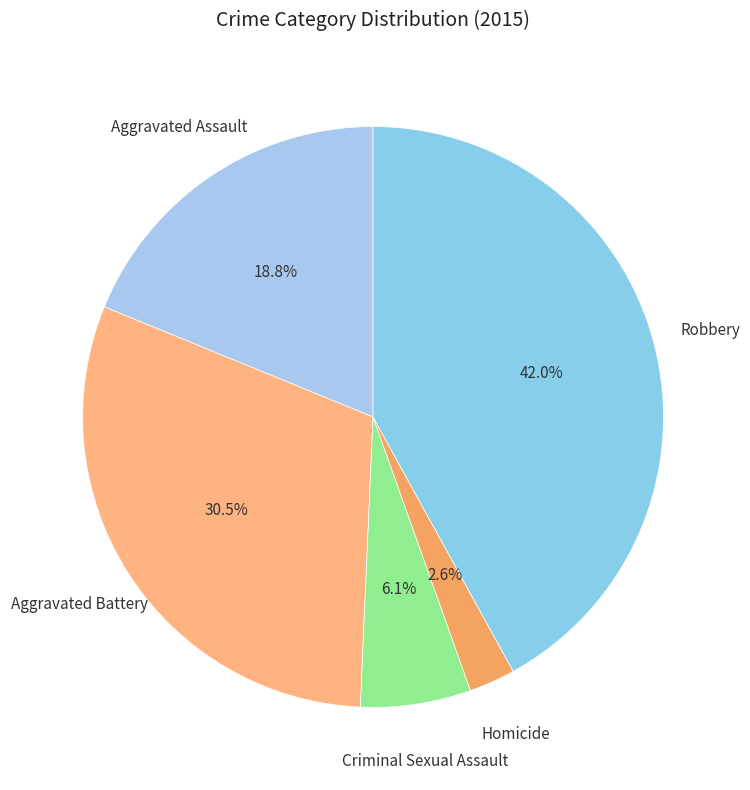

What percentage is NOT represented by Aggravated Assault?

81.2%